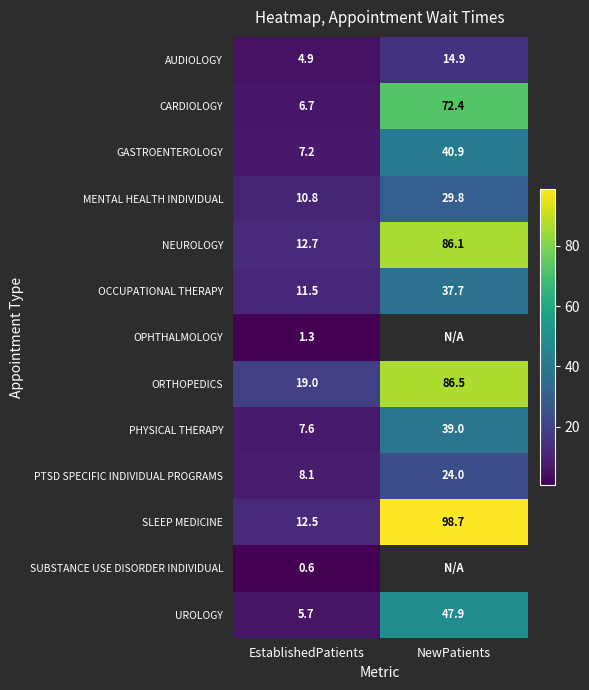

Which label corresponds to the largest value in the chart?

NewPatients